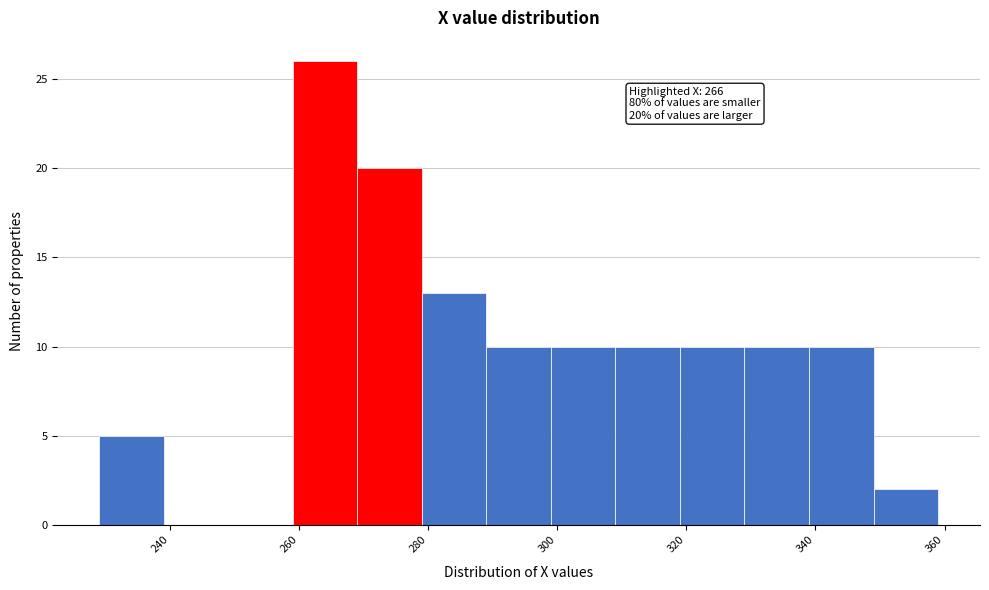

Over which range of the x-axis is the bar tallest?

259 to 269